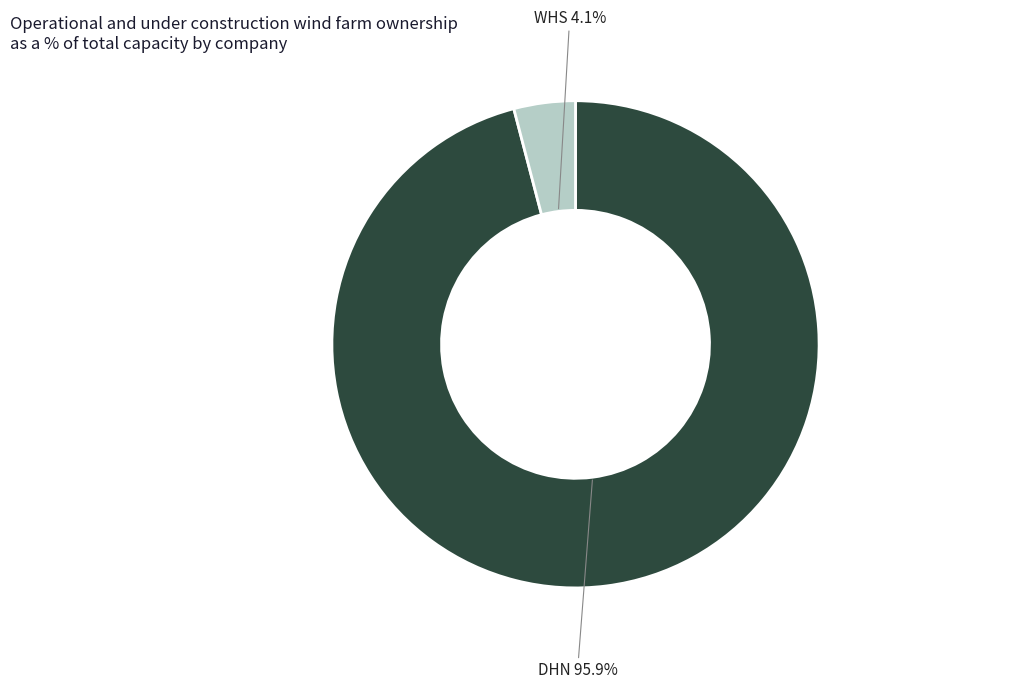

Does any single category account for the majority?

Yes